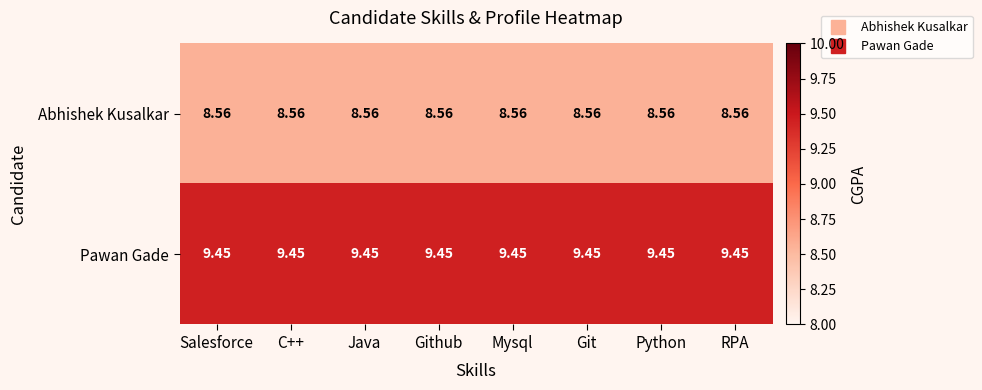

Rank the series at Java from highest to lowest value.

Pawan Gade, Abhishek Kusalkar